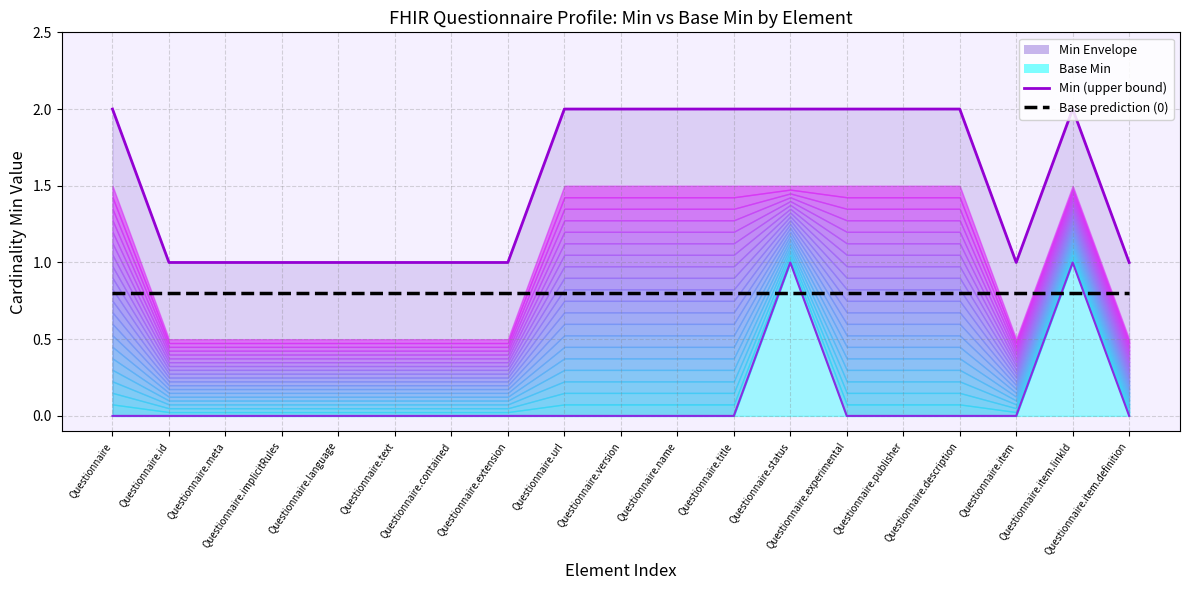

What is the total value across all series at Questionnaire.item.definition?

1.8